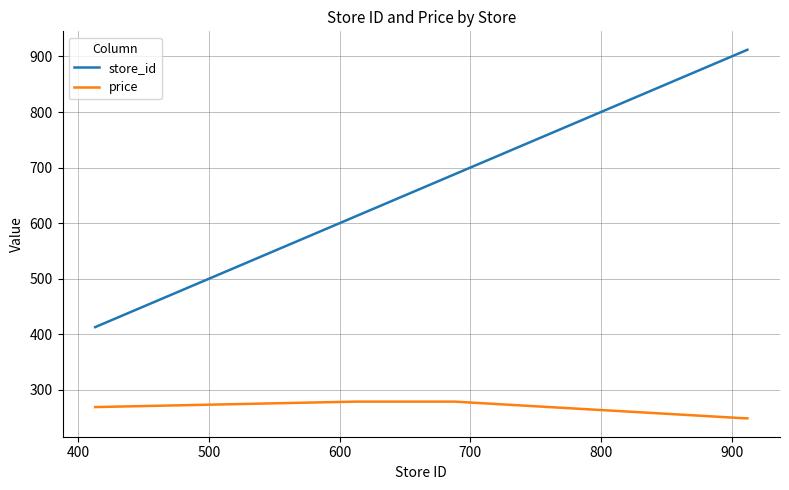

Which series has the largest total across all categories?

store_id